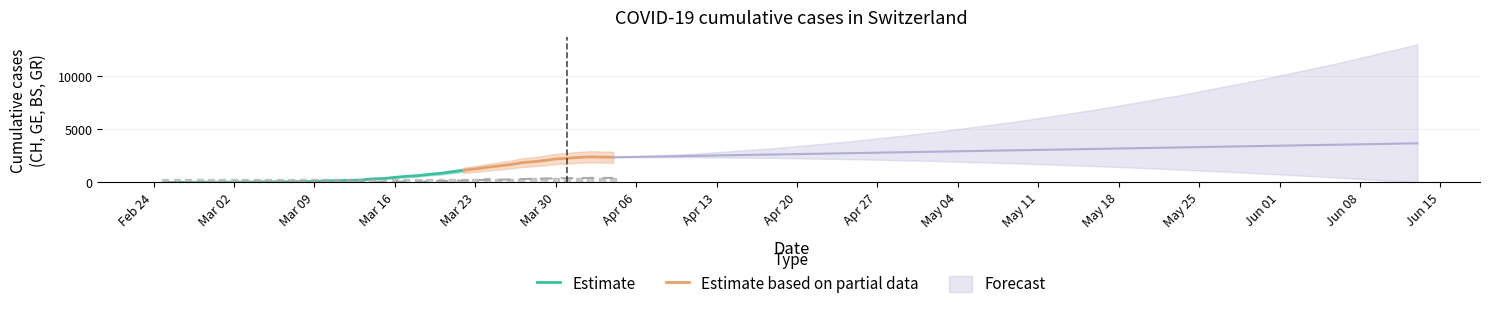

What is the maximum value for Estimate?

1148